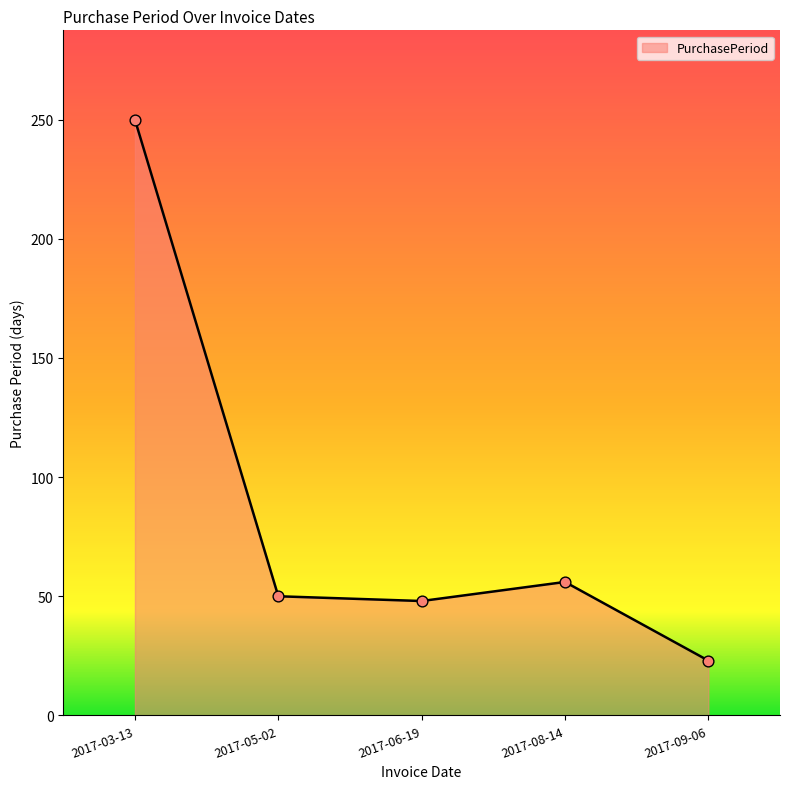

Which has a higher value, 2017-08-14 or 2017-09-06?

2017-08-14